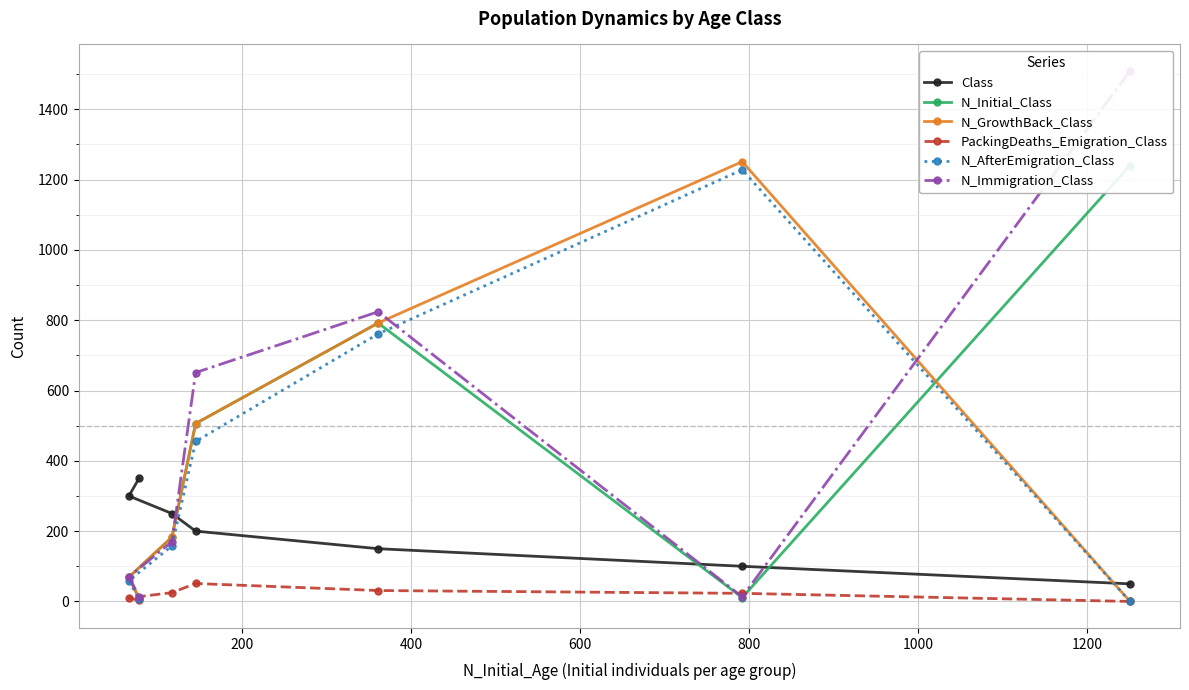

What is the highest value of the N_GrowthBack_Class series?

1251